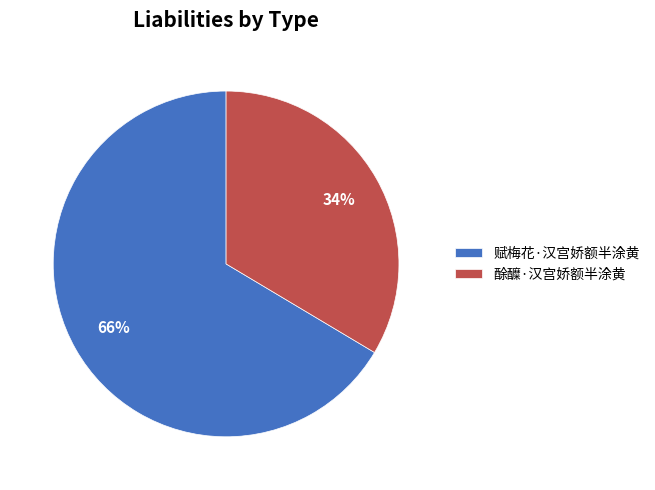

To the nearest percent, what percentage of the pie is 酴醾·汉宫娇额半涂黄?

34%